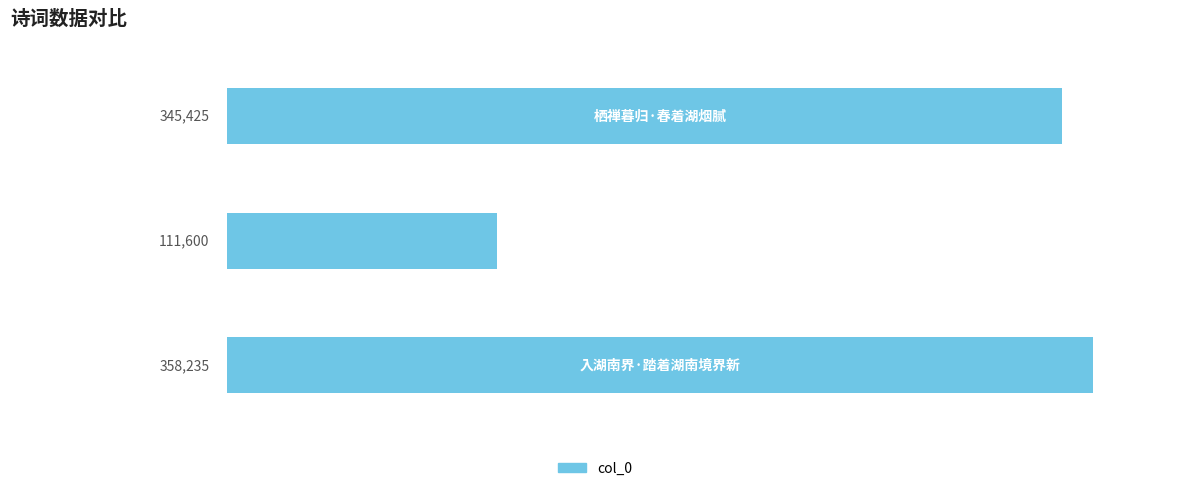

What is the smallest value displayed?

111600